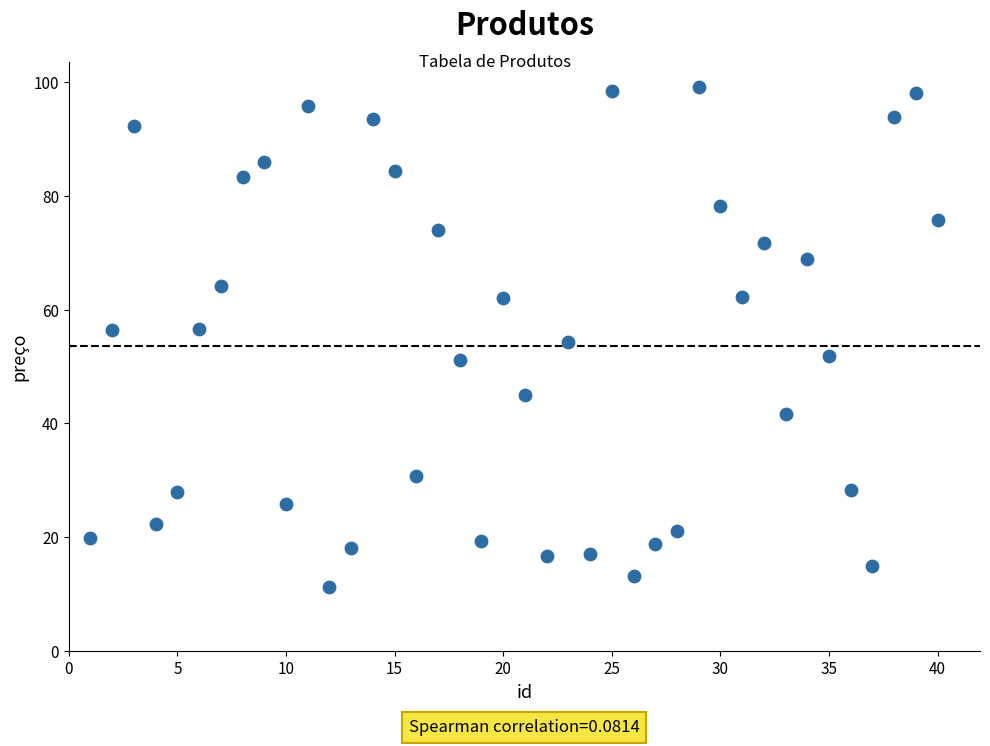

What is the range of X values (max minus min)?

39.0